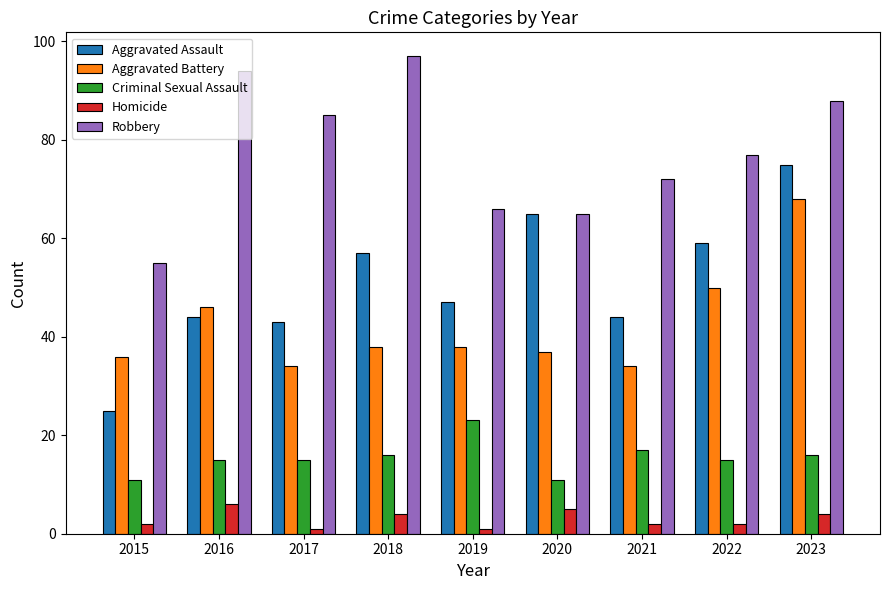

Count the number of categories in the chart.

9